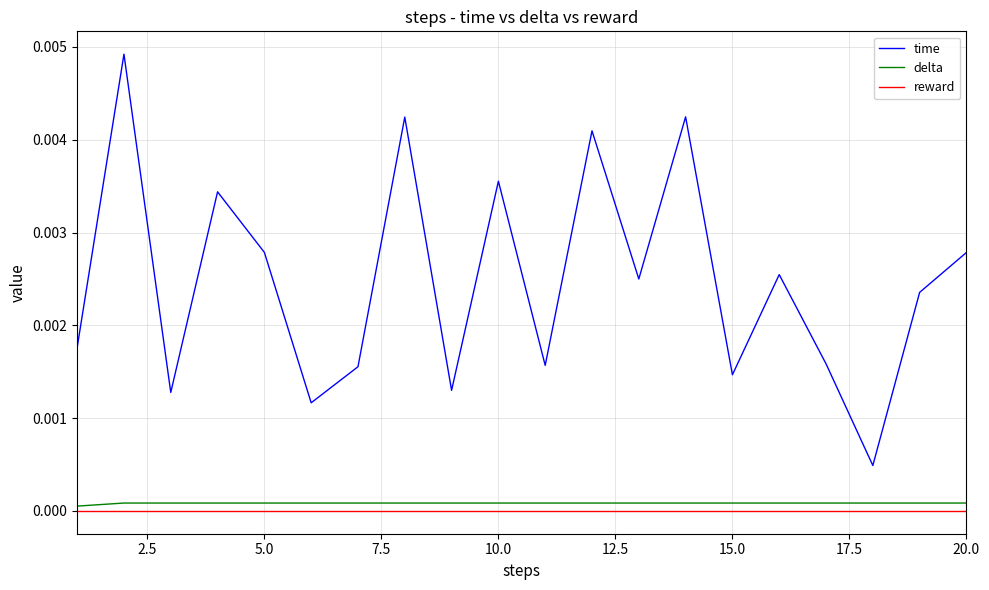

True or false: reward and time intersect in this chart.

False